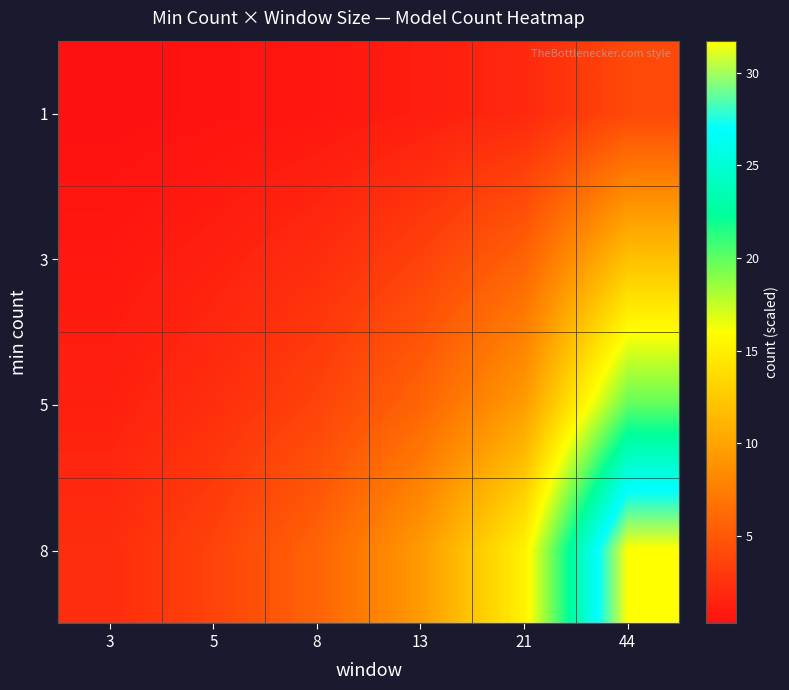

Reading right to left, transcribe all the data shown in this chart.

1: 44=4.0	21=1.9	13=1.2	8=0.7	5=0.5	3=0.3
3: 44=11.9	21=5.7	13=3.5	8=2.2	5=1.4	3=0.8
5: 44=19.8	21=9.5	13=5.9	8=3.6	5=2.3	3=1.4
8: 44=31.7	21=15.1	13=9.4	8=5.8	5=3.6	3=2.2